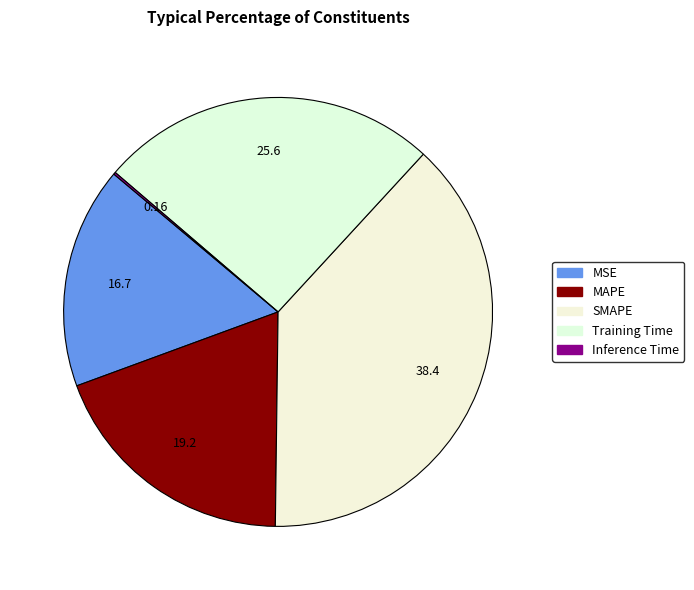

True or false: MSE accounts for 29% of the total.

False